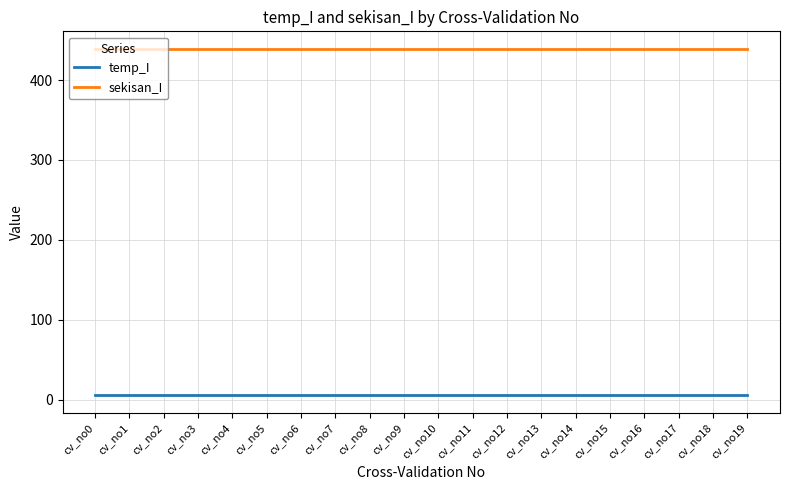

What is the lowest value of the temp_I series?

5.1